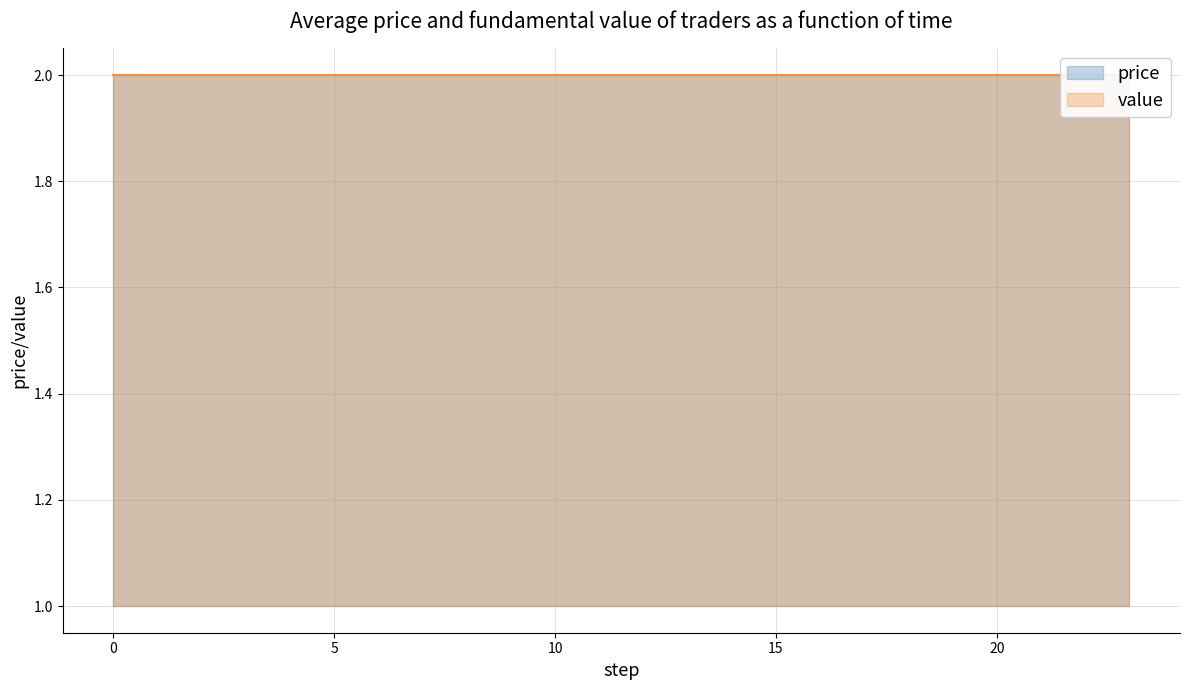

Reading left to right, what are all the values shown in this chart?

price: 2	2	2	2	2	2	2	2	2	2	2	2	2	2	2	2	2	2	2	2	2	2	2	2
value: 2	2	2	2	2	2	2	2	2	2	2	2	2	2	2	2	2	2	2	2	2	2	2	2
price_lower: 1	1	1	1	1	1	1	1	1	1	1	1	1	1	1	1	1	1	1	1	1	1	1	1
price_upper: 2	2	2	2	2	2	2	2	2	2	2	2	2	2	2	2	2	2	2	2	2	2	2	2
value_lower: 1	1	1	1	1	1	1	1	1	1	1	1	1	1	1	1	1	1	1	1	1	1	1	1
value_upper: 2	2	2	2	2	2	2	2	2	2	2	2	2	2	2	2	2	2	2	2	2	2	2	2